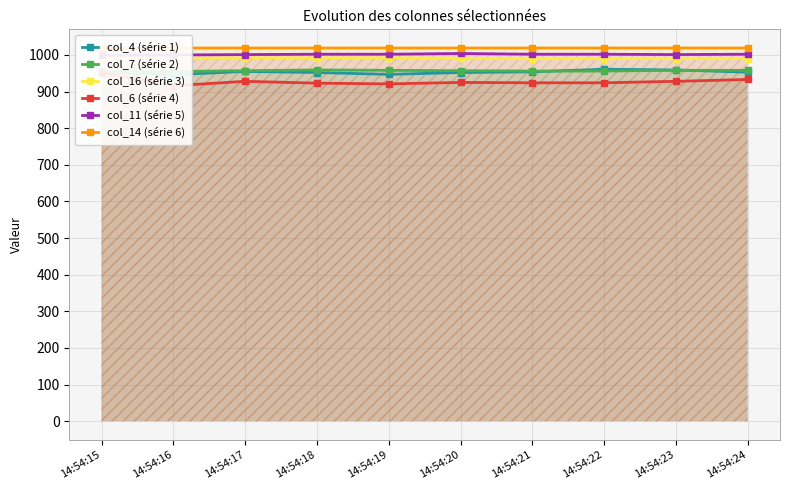

Where does the col_11 (série 5) series first go above 1002?

14:54:20